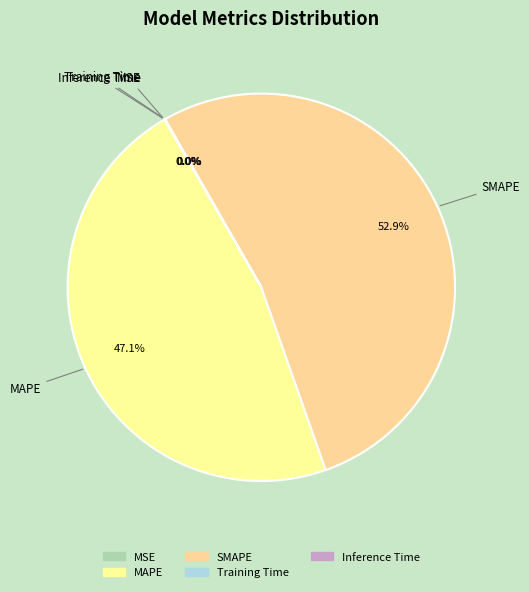

What portion of the pie excludes SMAPE?

47.1%